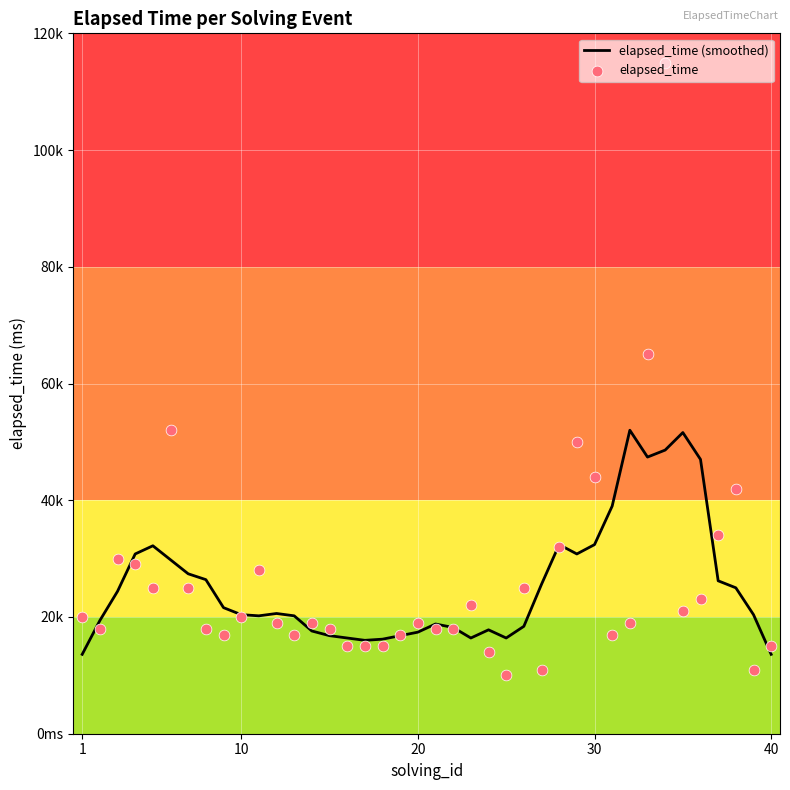

Which series contains the lowest Y value?

elapsed_time